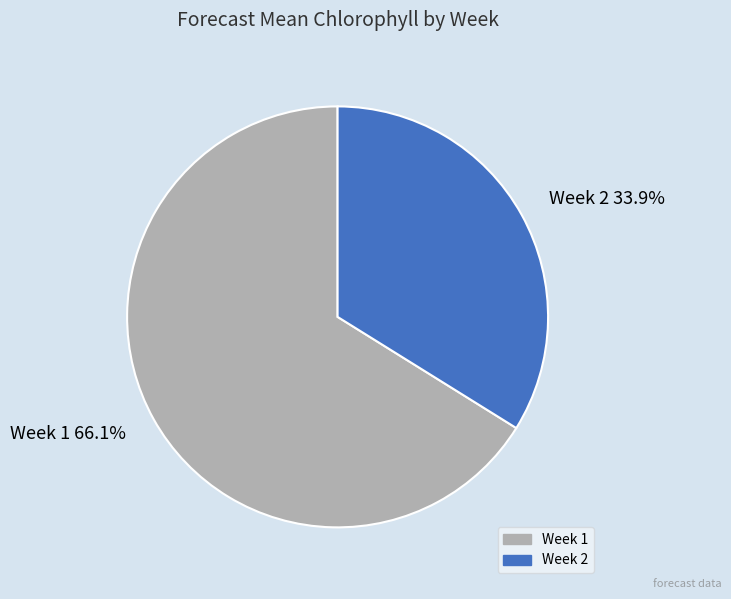

To the nearest percent, what is the difference between the largest and smallest slice percentages?

32%